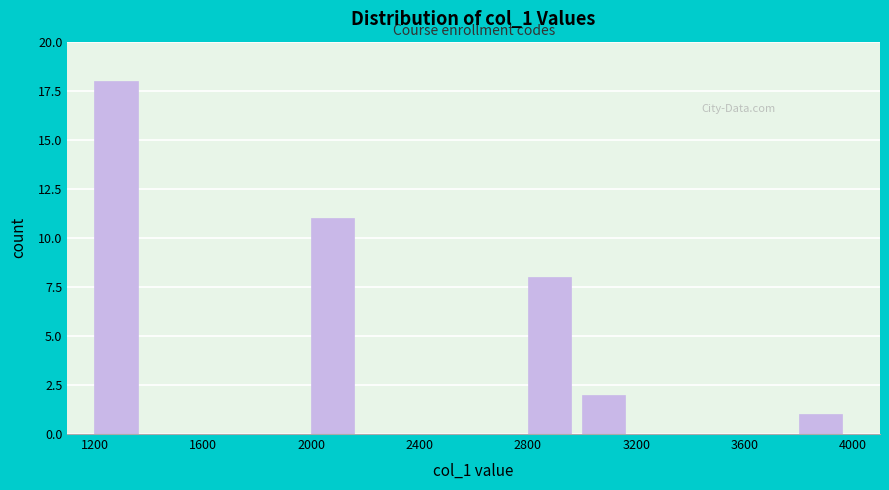

Reading left to right, list every bar in this chart as the range it spans on the x-axis followed by its height. The values are not printed on the chart, so give them approximately, as read against the axis.

1200 to 1400: 18
1400 to 1600: 0
1600 to 1800: 0
1800 to 2000: 0
2000 to 2200: 11
2200 to 2400: 0
2400 to 2600: 0
2600 to 2800: 0
2800 to 3000: 8
3000 to 3200: 2
3200 to 3400: 0
3400 to 3600: 0
3600 to 3800: 0
3800 to 4000: 1